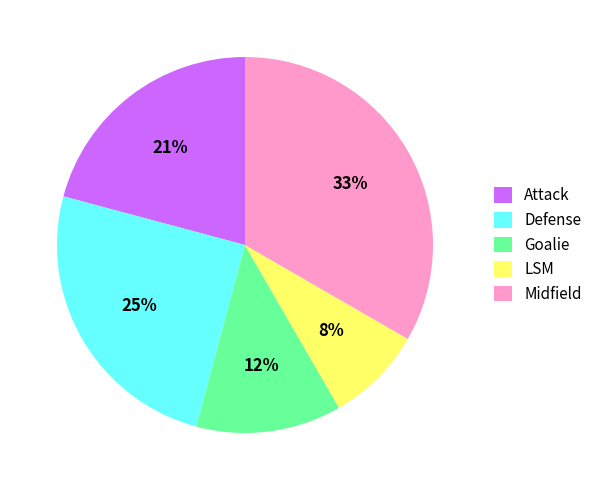

Does Defense account for over 50% of the chart?

No